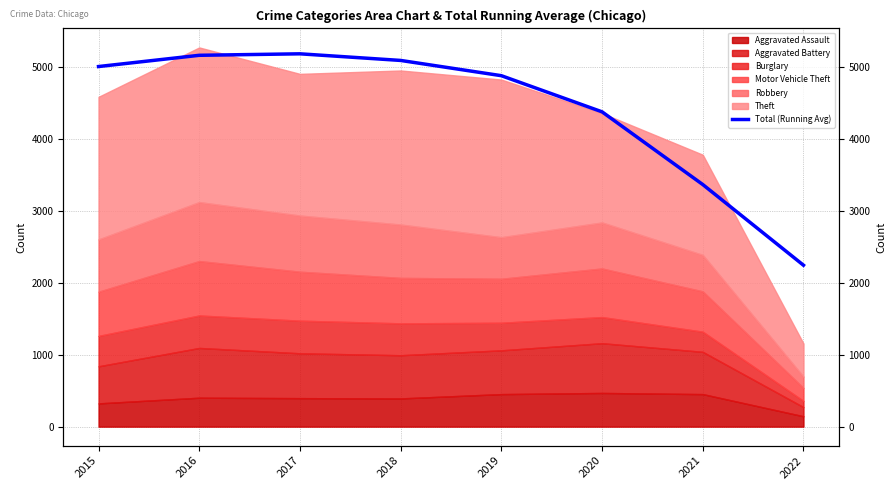

Does the chart display data point markers on the line(s)?

No